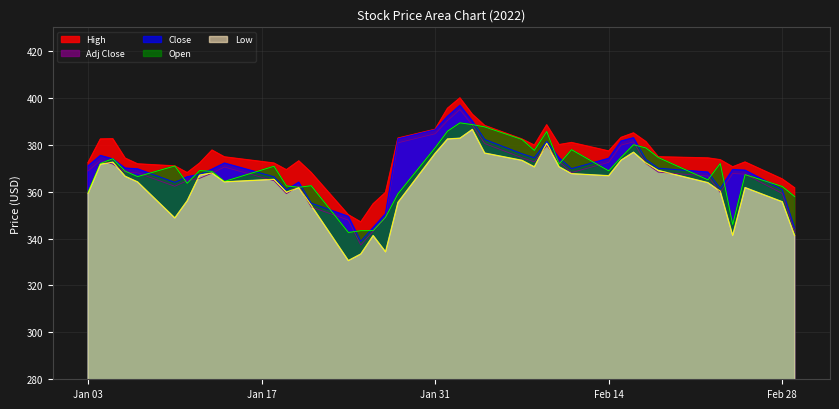

Does the chart have visible grid lines?

Yes